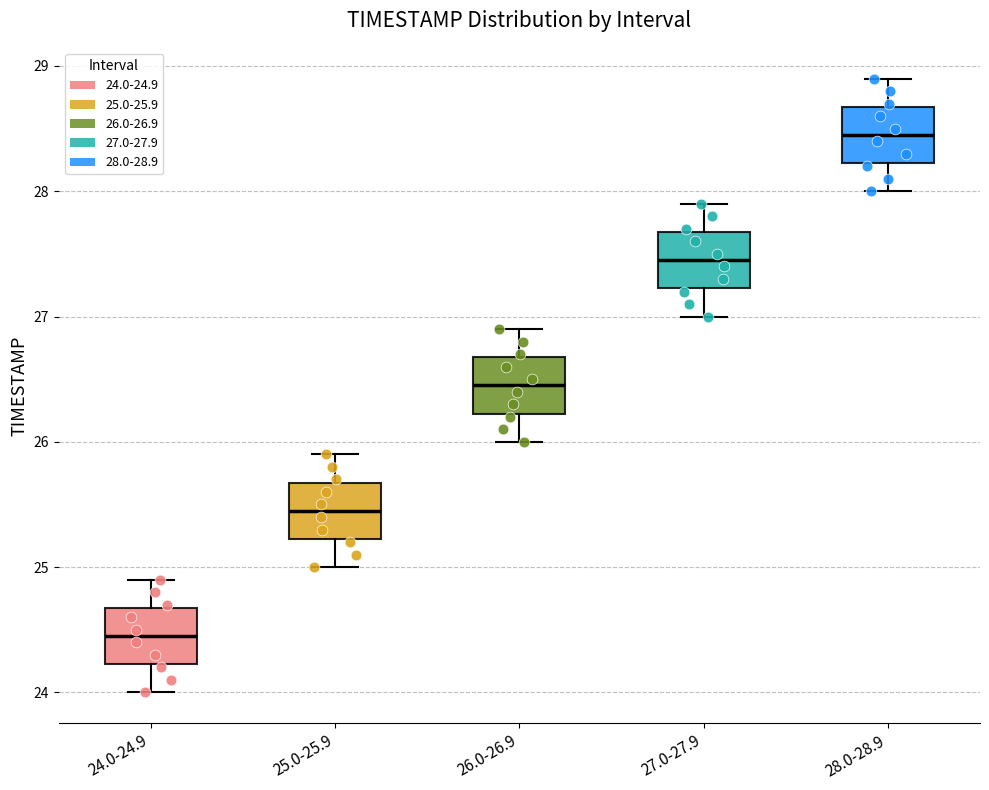

Which box has the lowest median line?

24.0-24.9